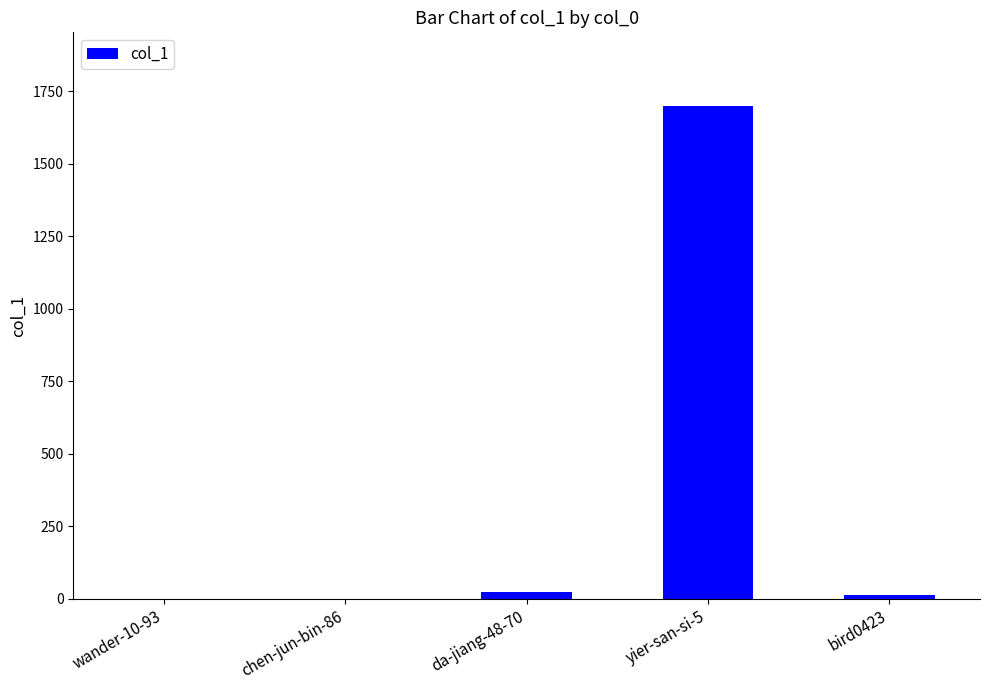

Are the bars grouped side by side (vs. stacked)?

No